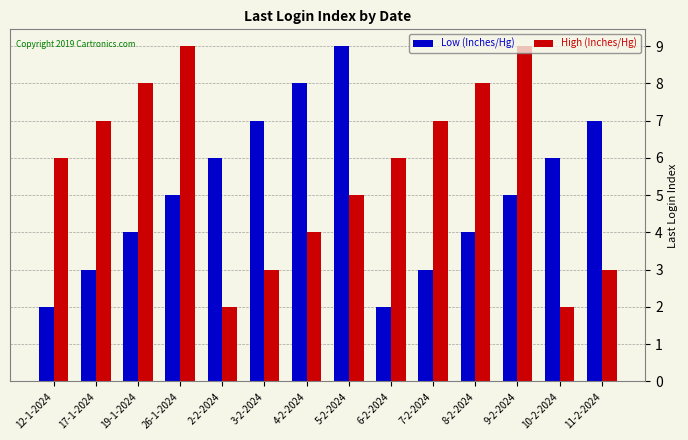

What are all the series names shown in the legend?

Low (Inches/Hg), High (Inches/Hg)